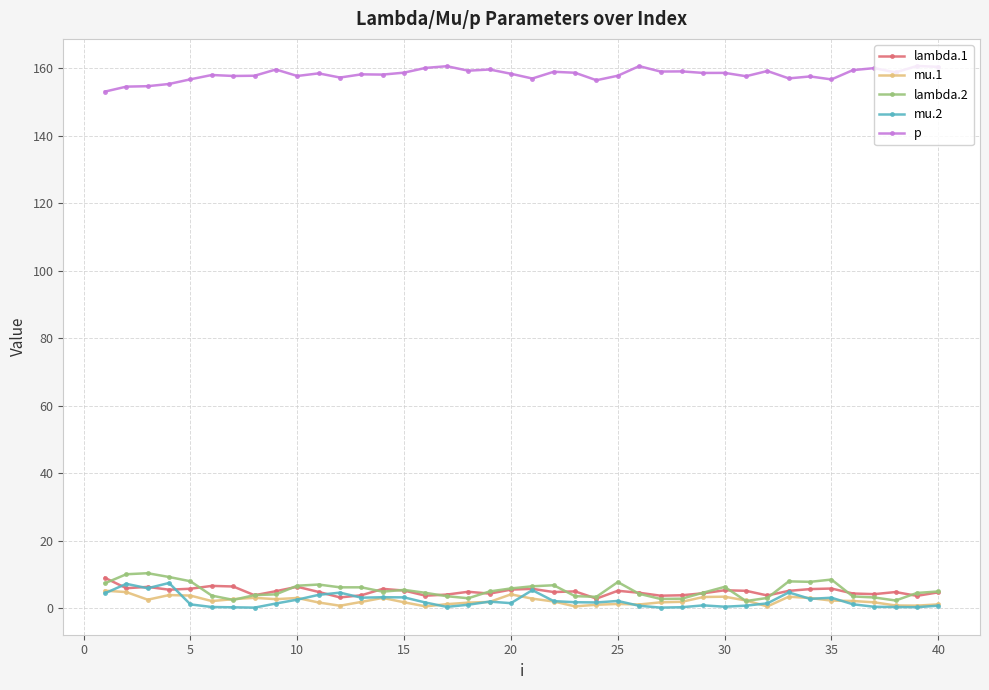

True or false: p and lambda.2 cross at least once.

False